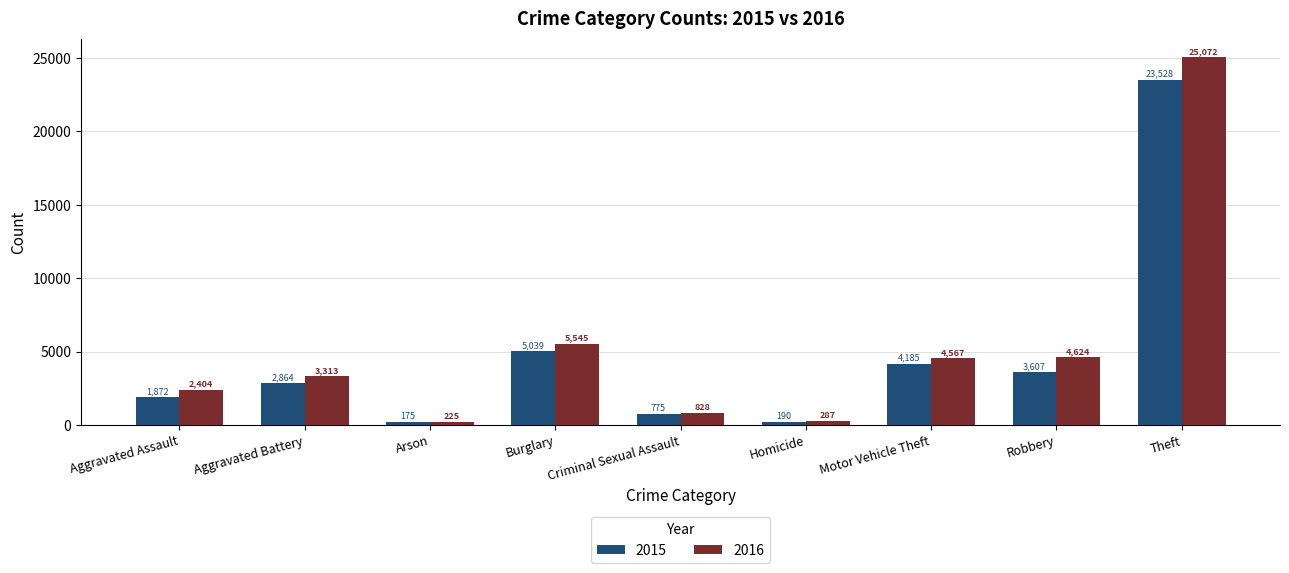

What position from the right is Robbery?

2